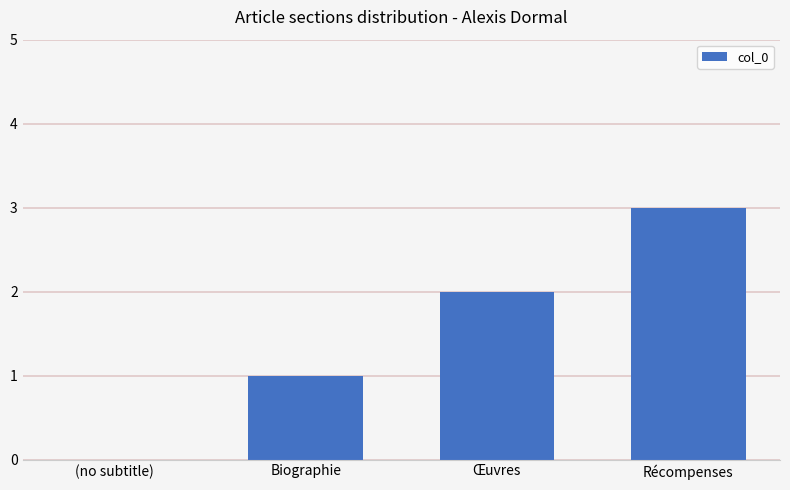

Count the values in the range 1 to 3.

3